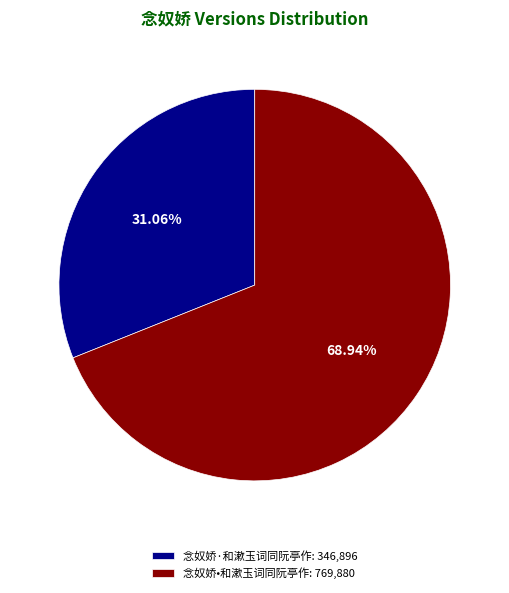

To the nearest percent, what is the difference between the largest and smallest slice percentages?

38%